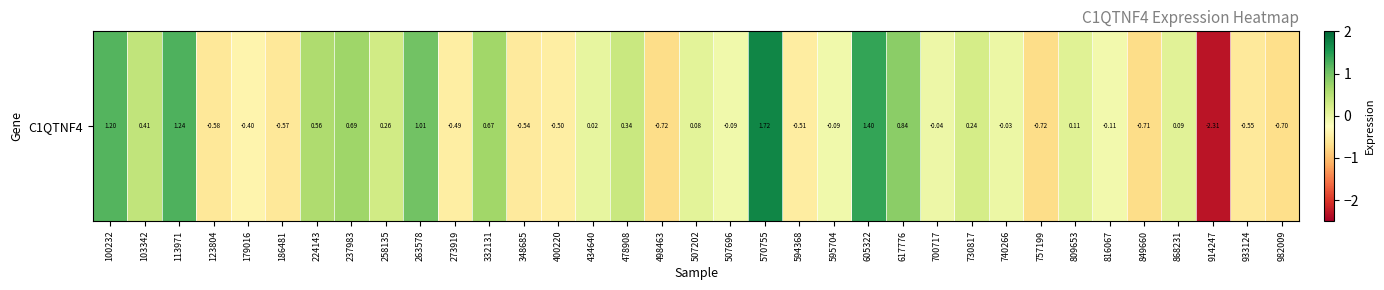

The chart shows a value of -0.1 at 507696. True or false?

True